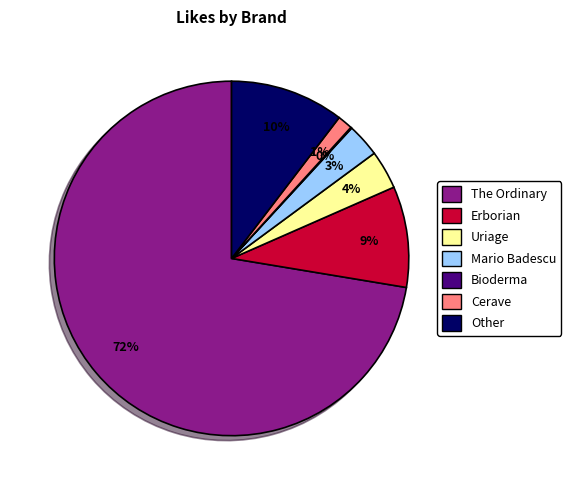

True or false: Uriage accounts for 17% of the total.

False